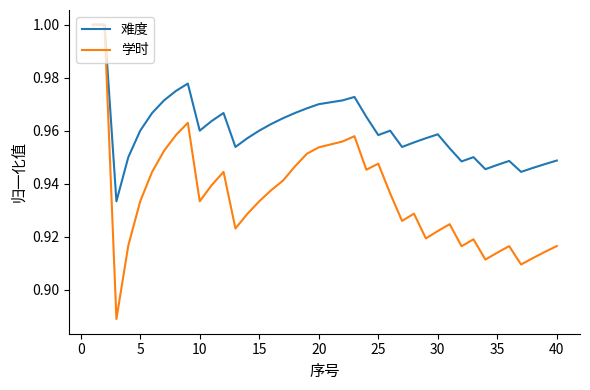

List the series in order of their overall mean, highest first.

难度, 学时